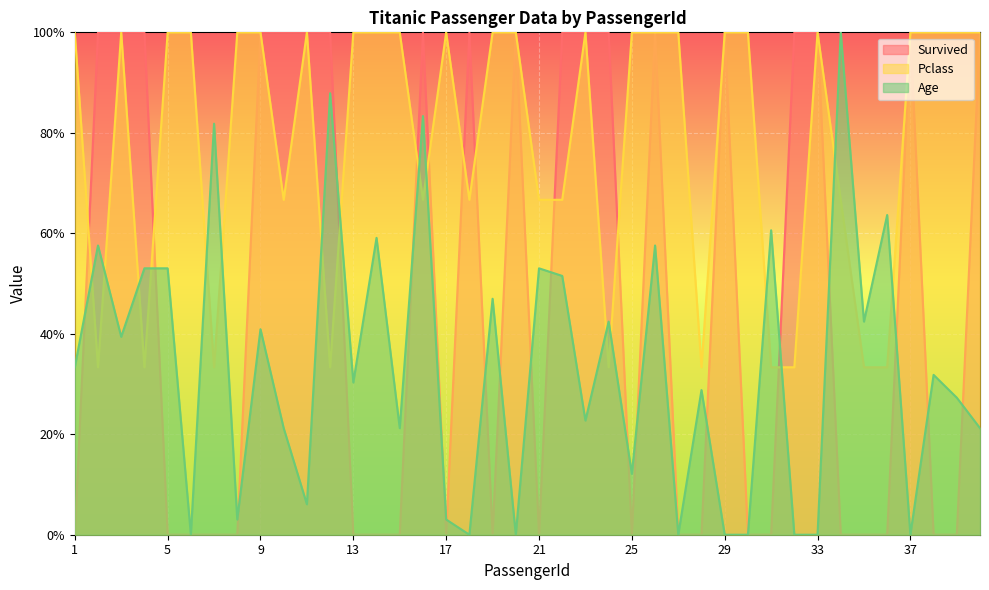

True or false: Age and Survived cross at least once.

True